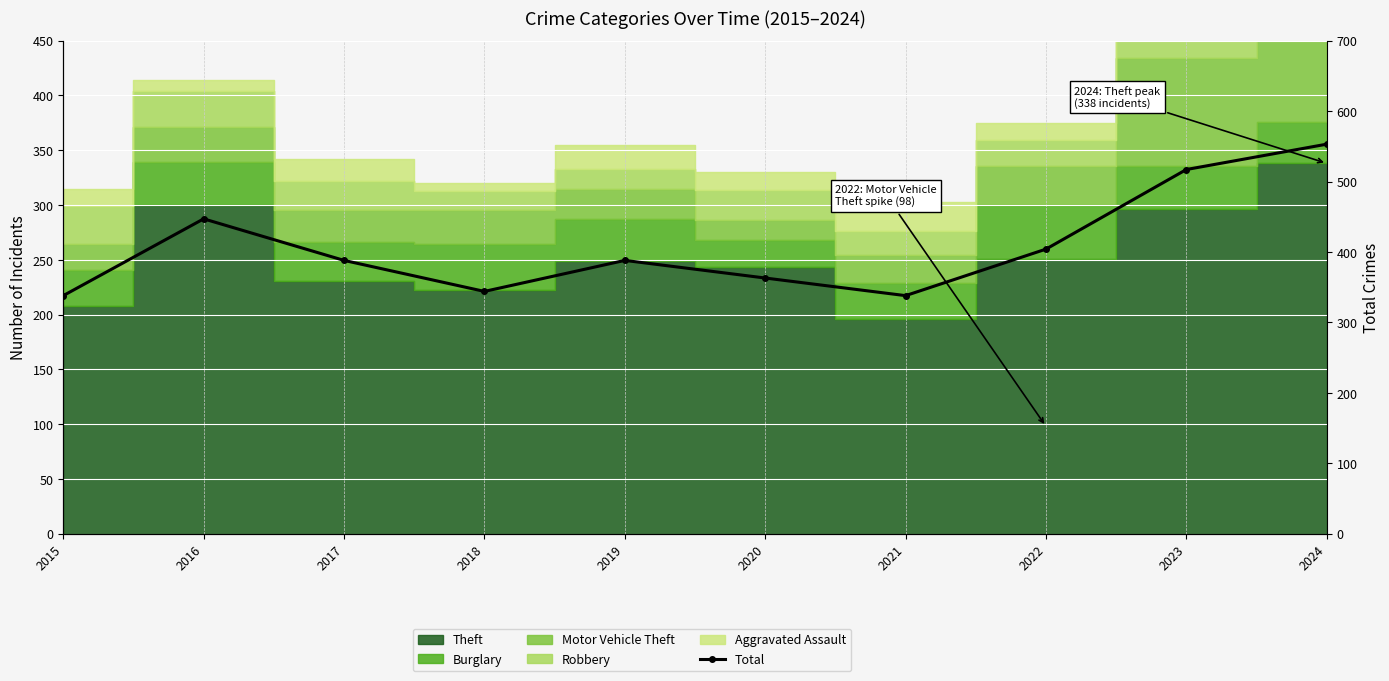

True or false: there are more than 2 points higher than both neighbors.

False